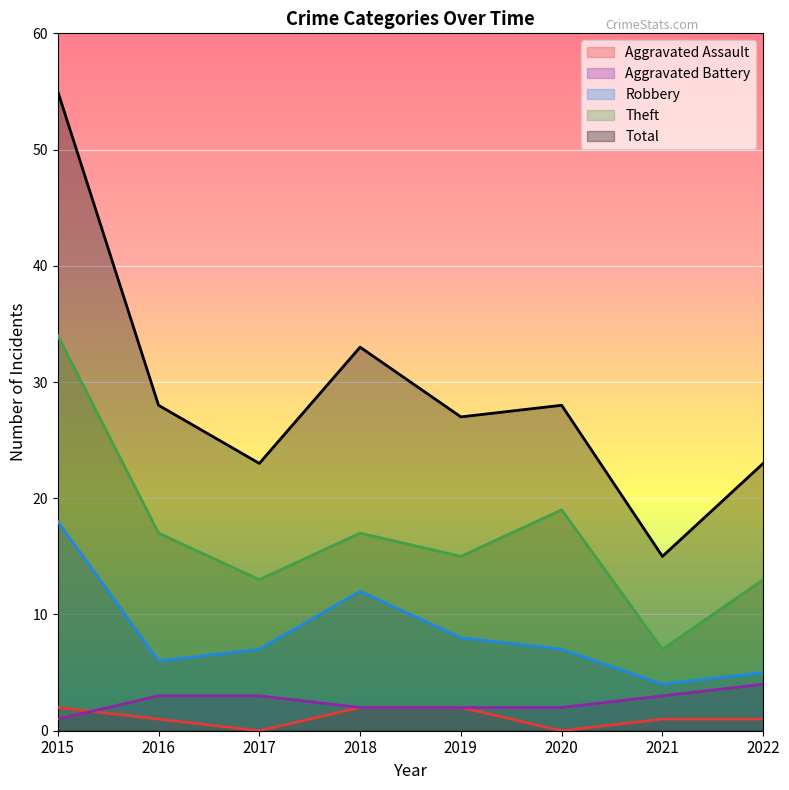

What are all the series names shown in the legend?

Aggravated Assault, Aggravated Battery, Robbery, Theft, Total